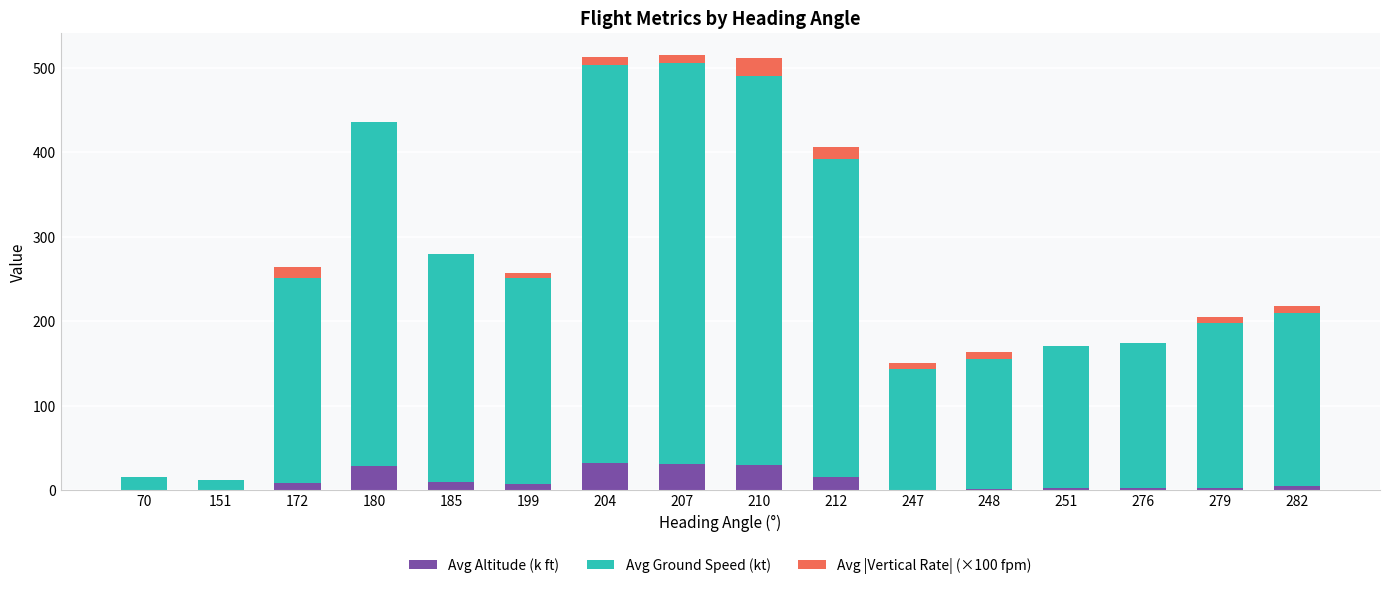

What are all the series names shown in the legend?

Avg Altitude (k ft), Avg Ground Speed (kt), Avg |Vertical Rate| (×100 fpm)